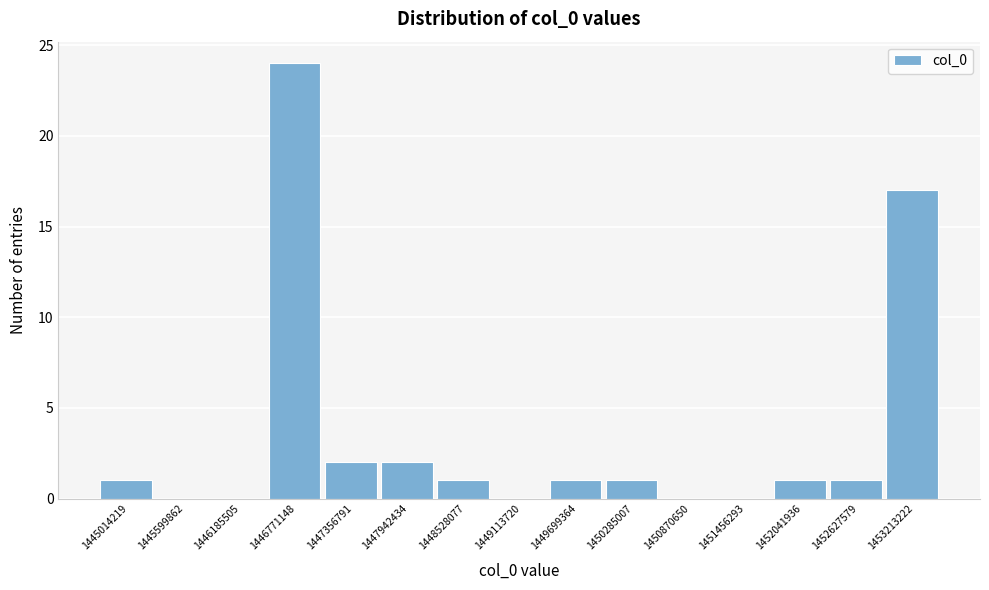

Reading left to right, what are all the values shown in this chart?

1445014219=1	1445599862=0	1446185505=0	1446771148=24	1447356791=2	1447942434=2	1448528077=1	1449113720=0	1449699364=1	1450285007=1	1450870650=0	1451456293=0	1452041936=1	1452627579=1	1453213222=17